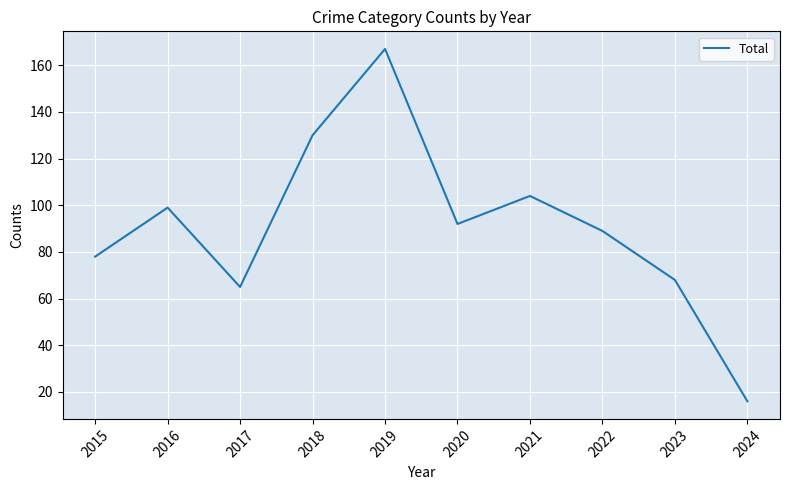

Which label corresponds to the smallest value in the chart?

2024